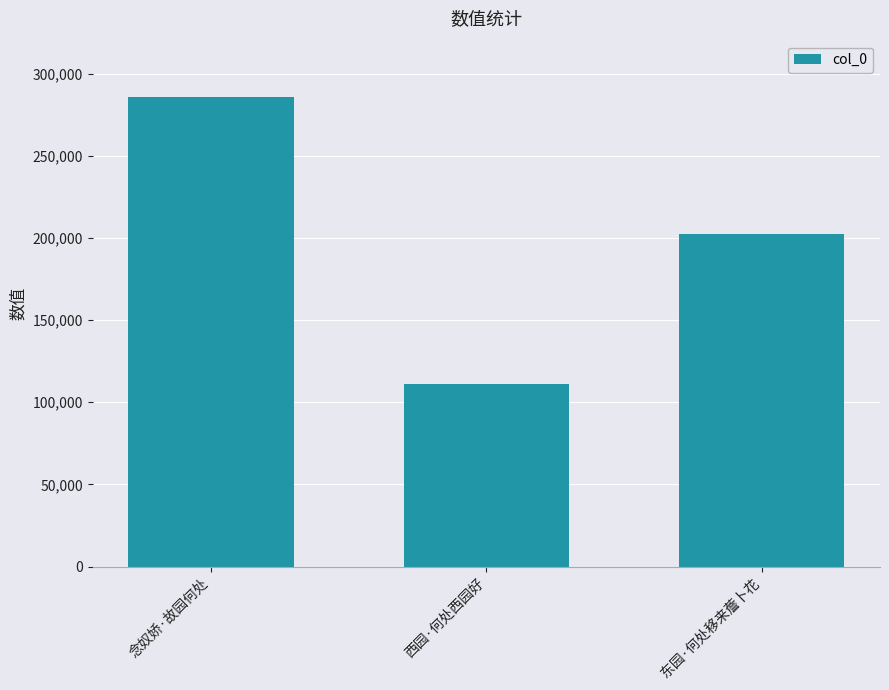

What is the value of the 1st bar from the left?

285643